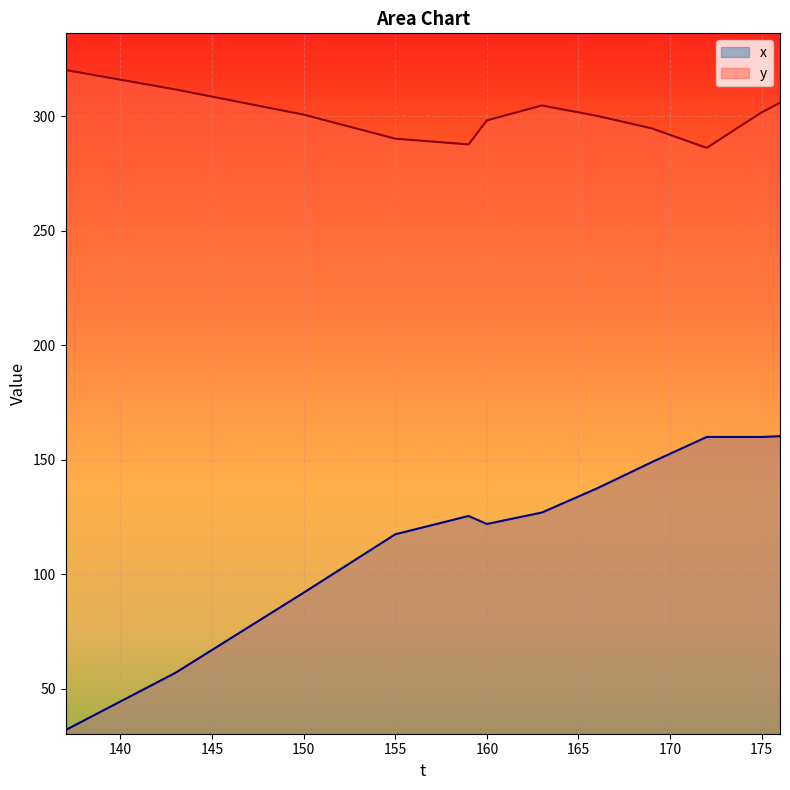

True or false: x has a value of 159.8 at 175.

True